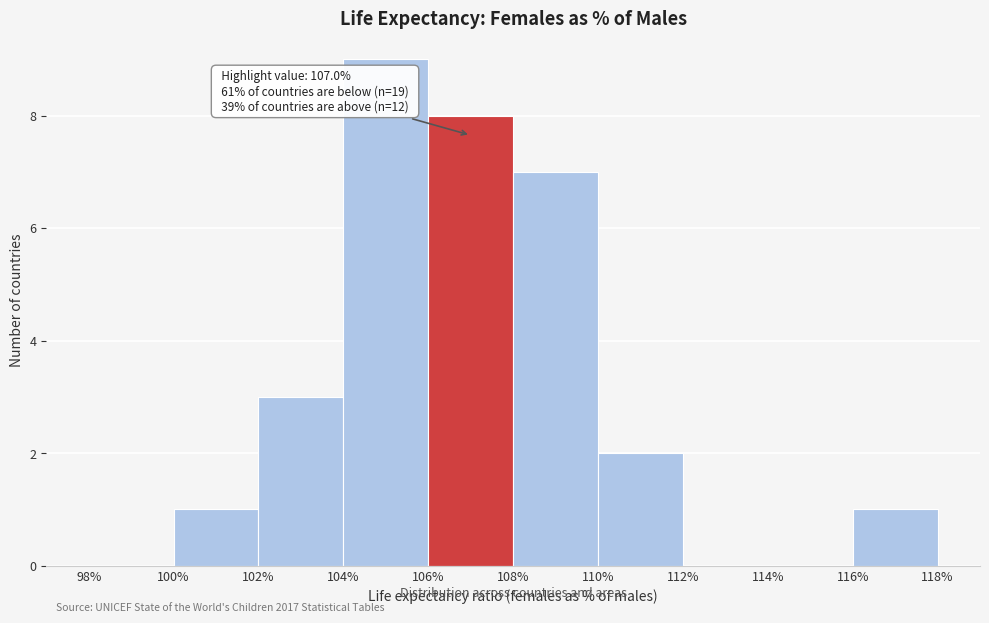

Which range on the x-axis has the tallest bar?

104% to 106%